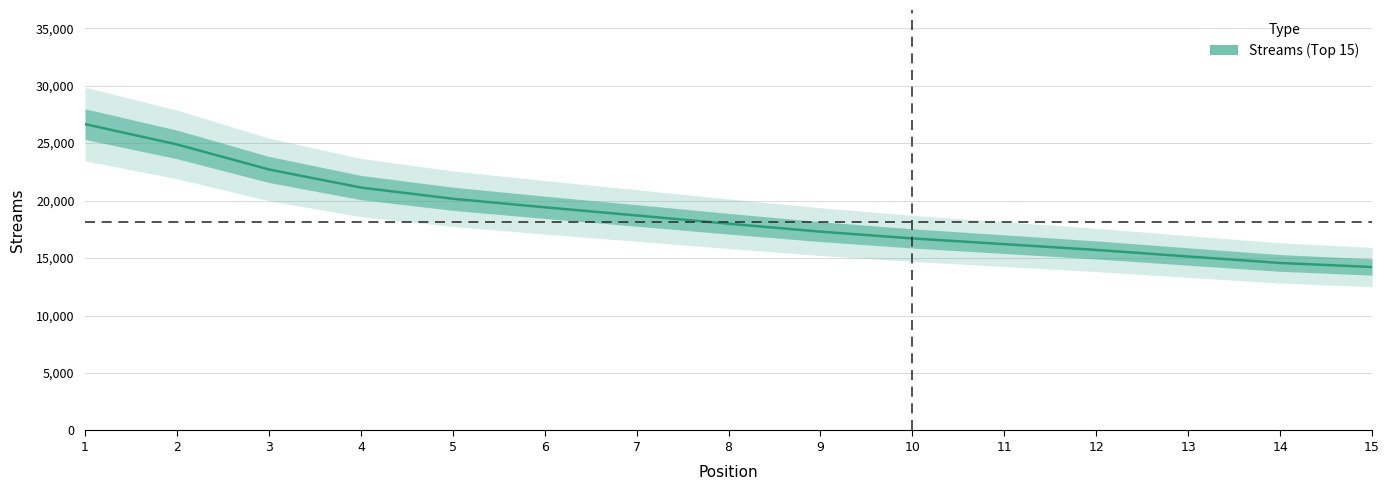

Is this an area chart (filled region under the line)?

No